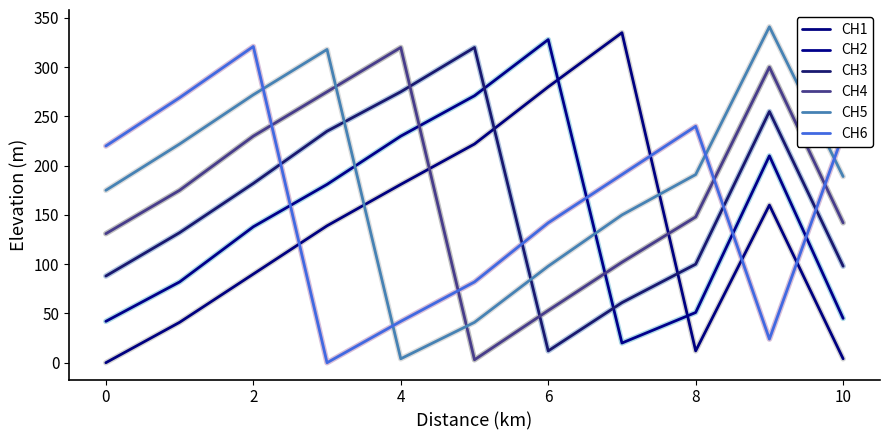

Is this an area chart (filled region under the line)?

No